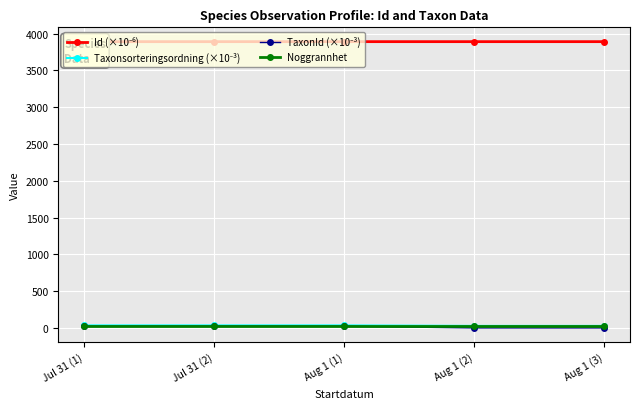

What is the difference between the highest and lowest values at Aug 1 (3)?

3892.0